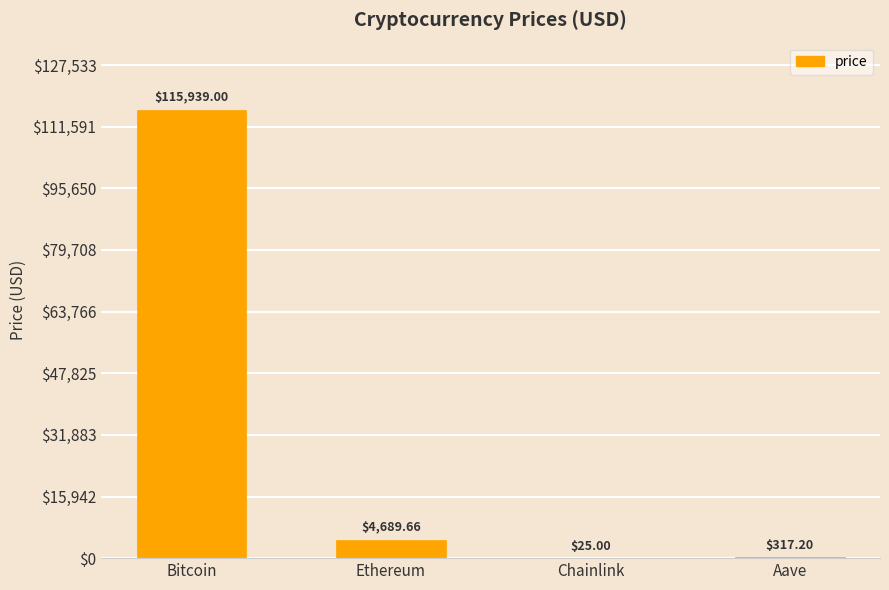

At which category does the chart reach its peak across all series?

Bitcoin